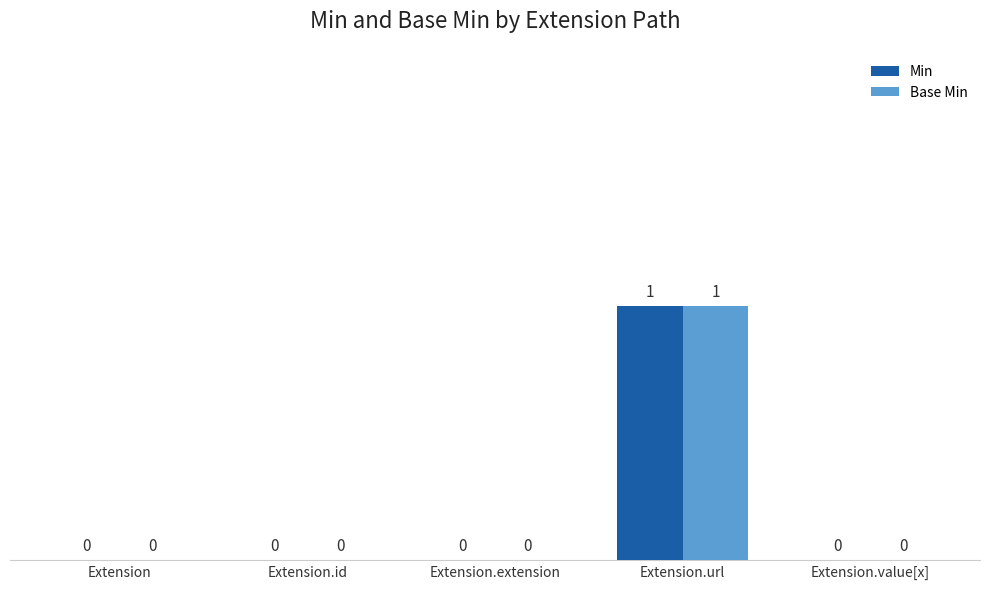

The value of Min at Extension.url is 1. True or false?

True